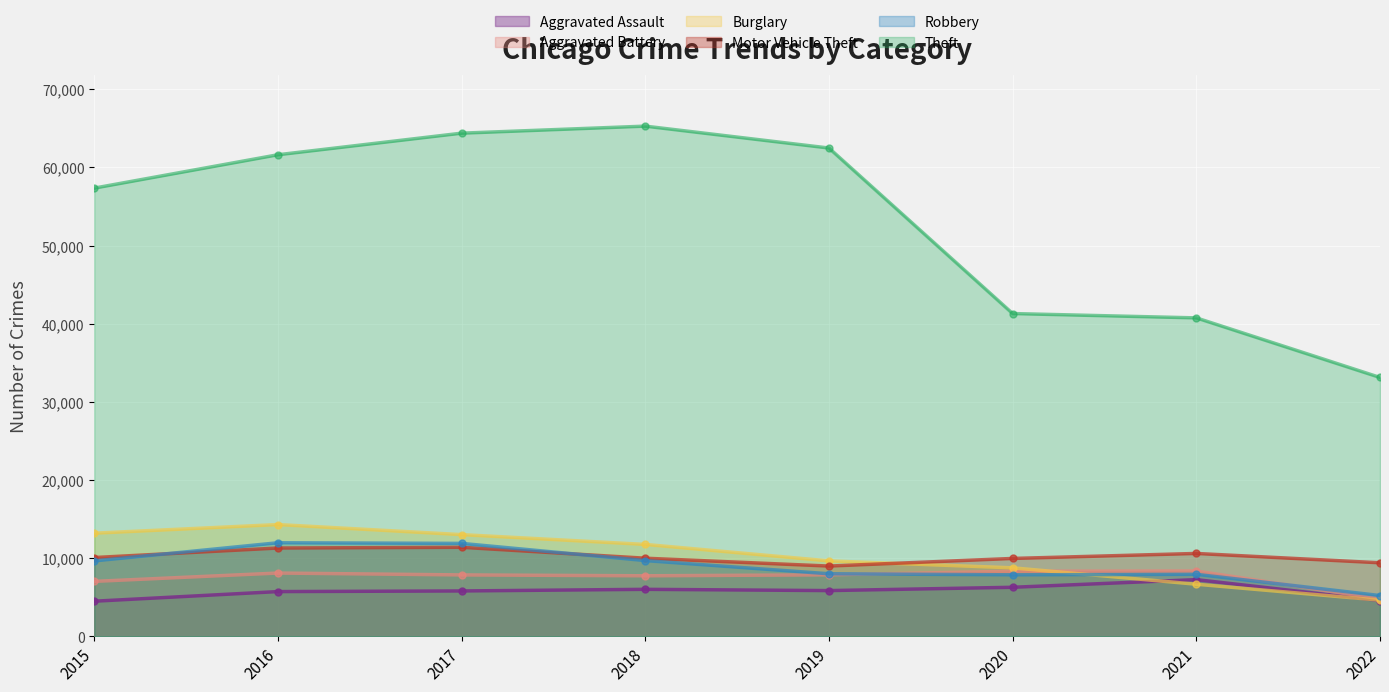

Reading left to right, extract all data points from this chart.

Aggravated Assault: 4480	5712	5793	6001	5840	6263	7242	4566
Aggravated Battery: 7018	8085	7845	7735	7857	8319	8348	4781
Burglary: 13184	14289	13001	11746	9639	8754	6654	4615
Motor Vehicle Theft: 10068	11286	11380	9983	8978	9953	10592	9396
Robbery: 9638	11960	11880	9679	7994	7855	7920	5205
Theft: 57347	61618	64380	65281	62478	41295	40740	33115